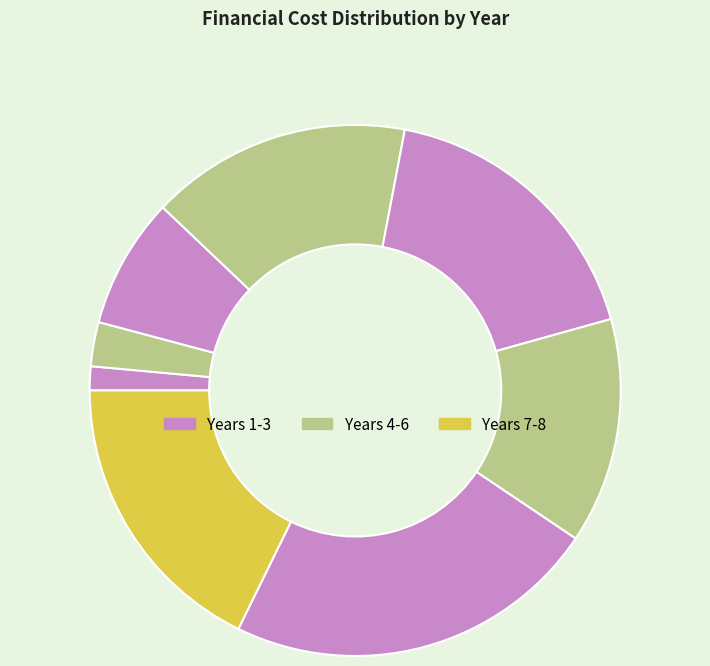

How many slices are in this pie chart?

8